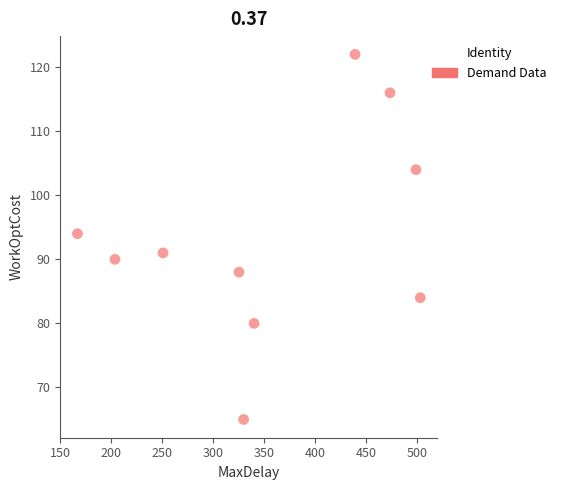

What Y value in the scatter plot is closest to 93?

94